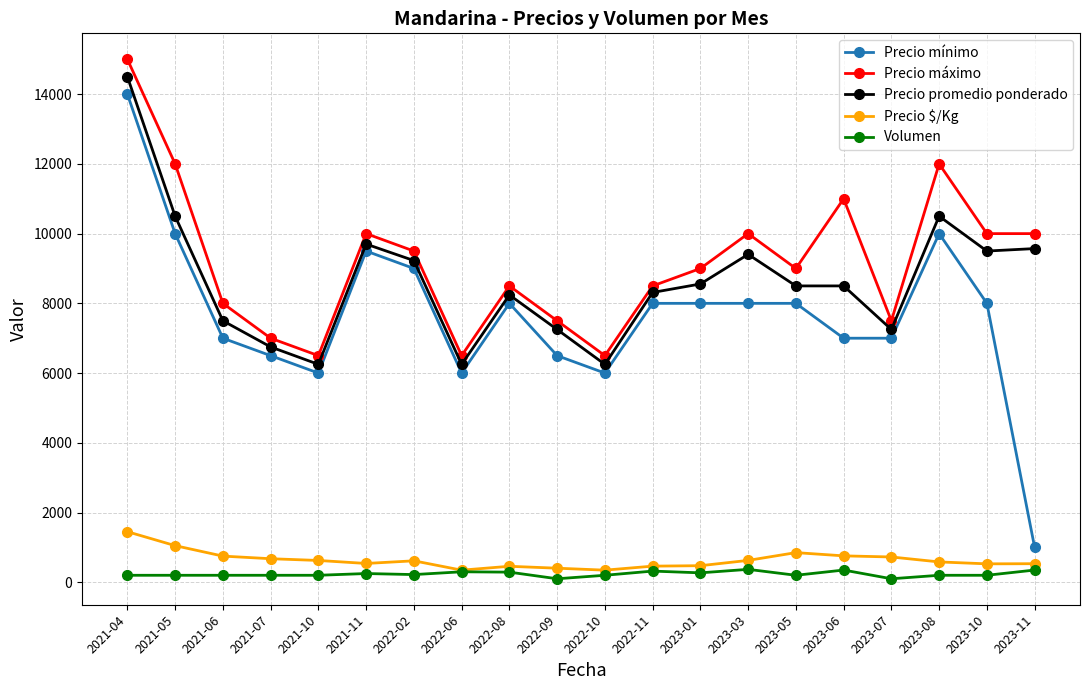

What is the average value of the Precio promedio ponderado series?

8626